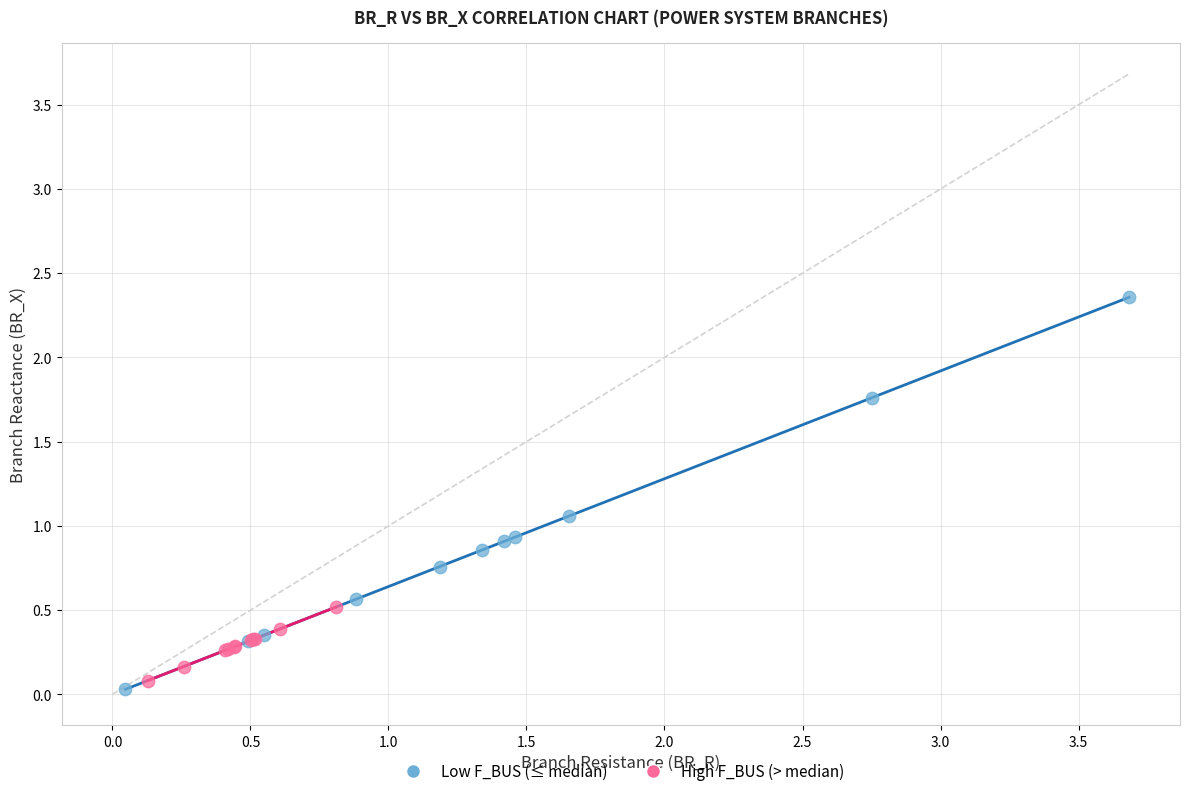

Which series contains the lowest Y value?

Low F_BUS (≤ median)